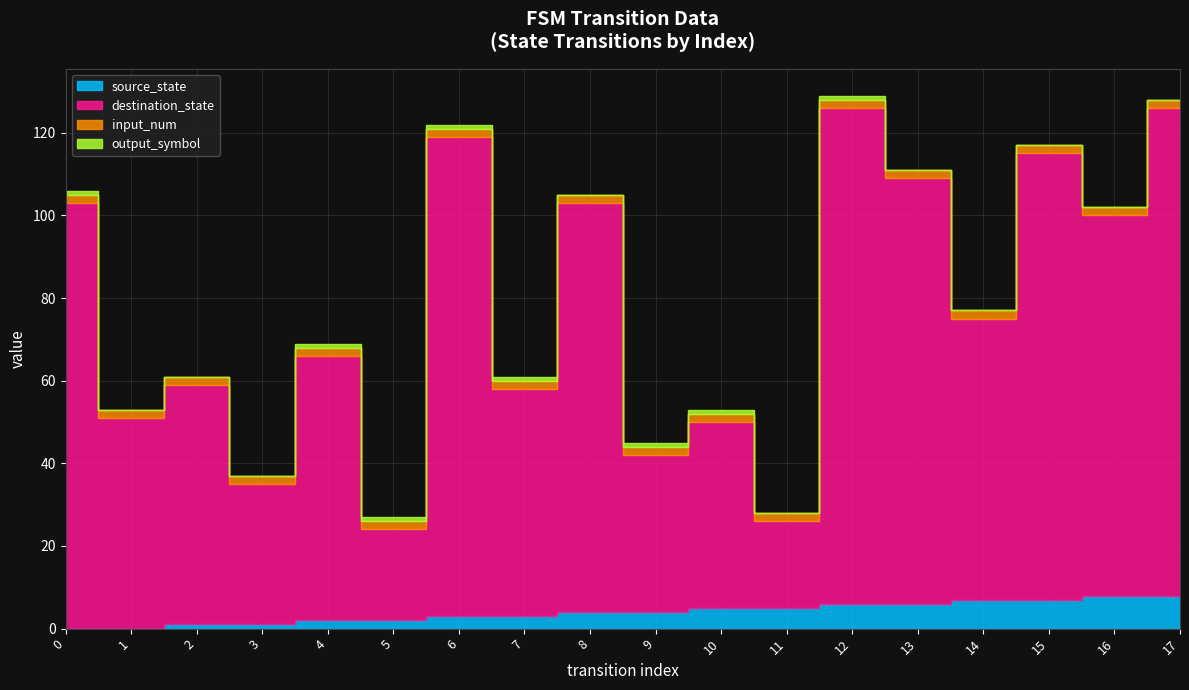

Does the chart display data point markers on the line(s)?

No